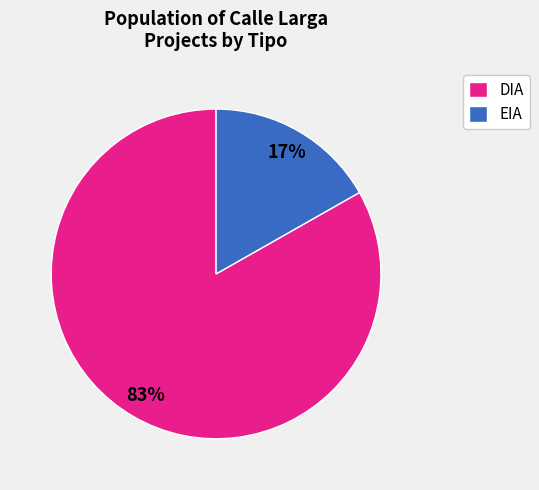

What percentage is the EIA slice, to the nearest percent?

17%